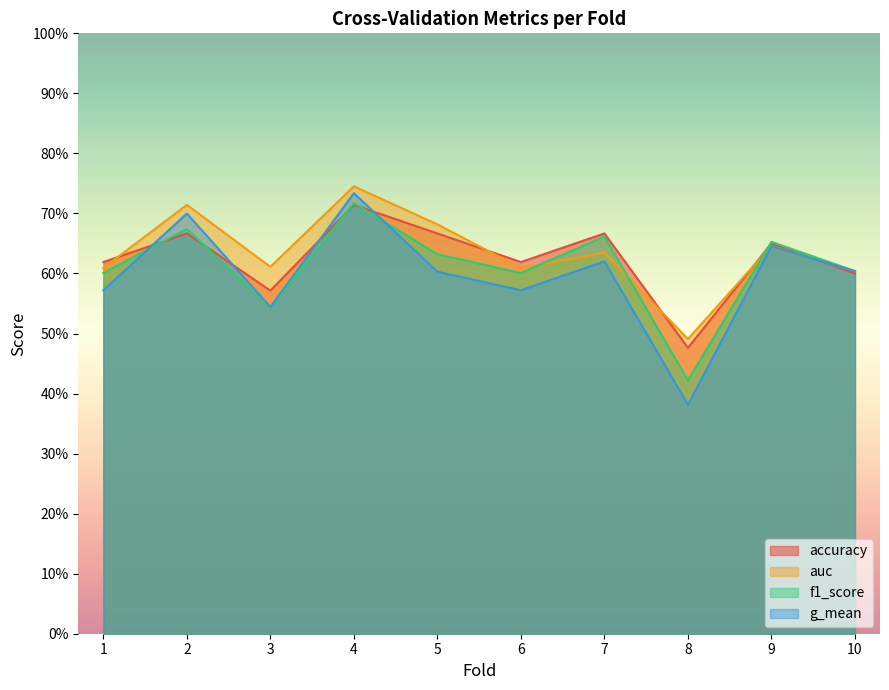

The f1_score series shows 1.0 at 6. True or false?

False